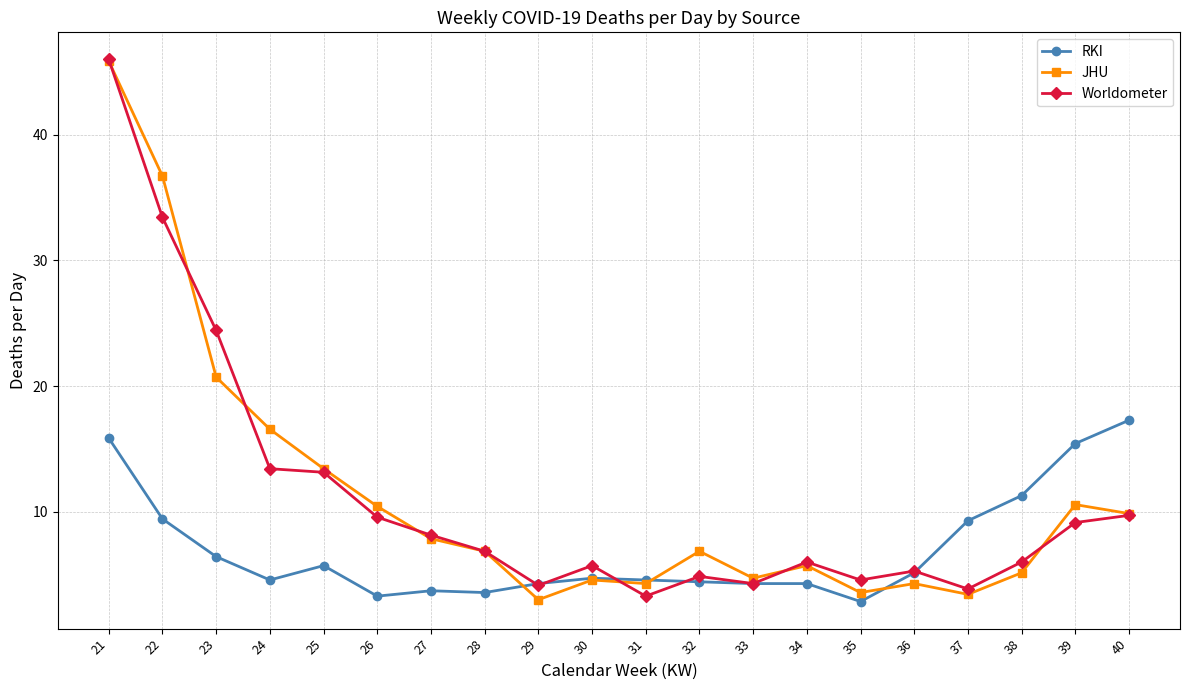

What is the total value across all series at 39?

35.1